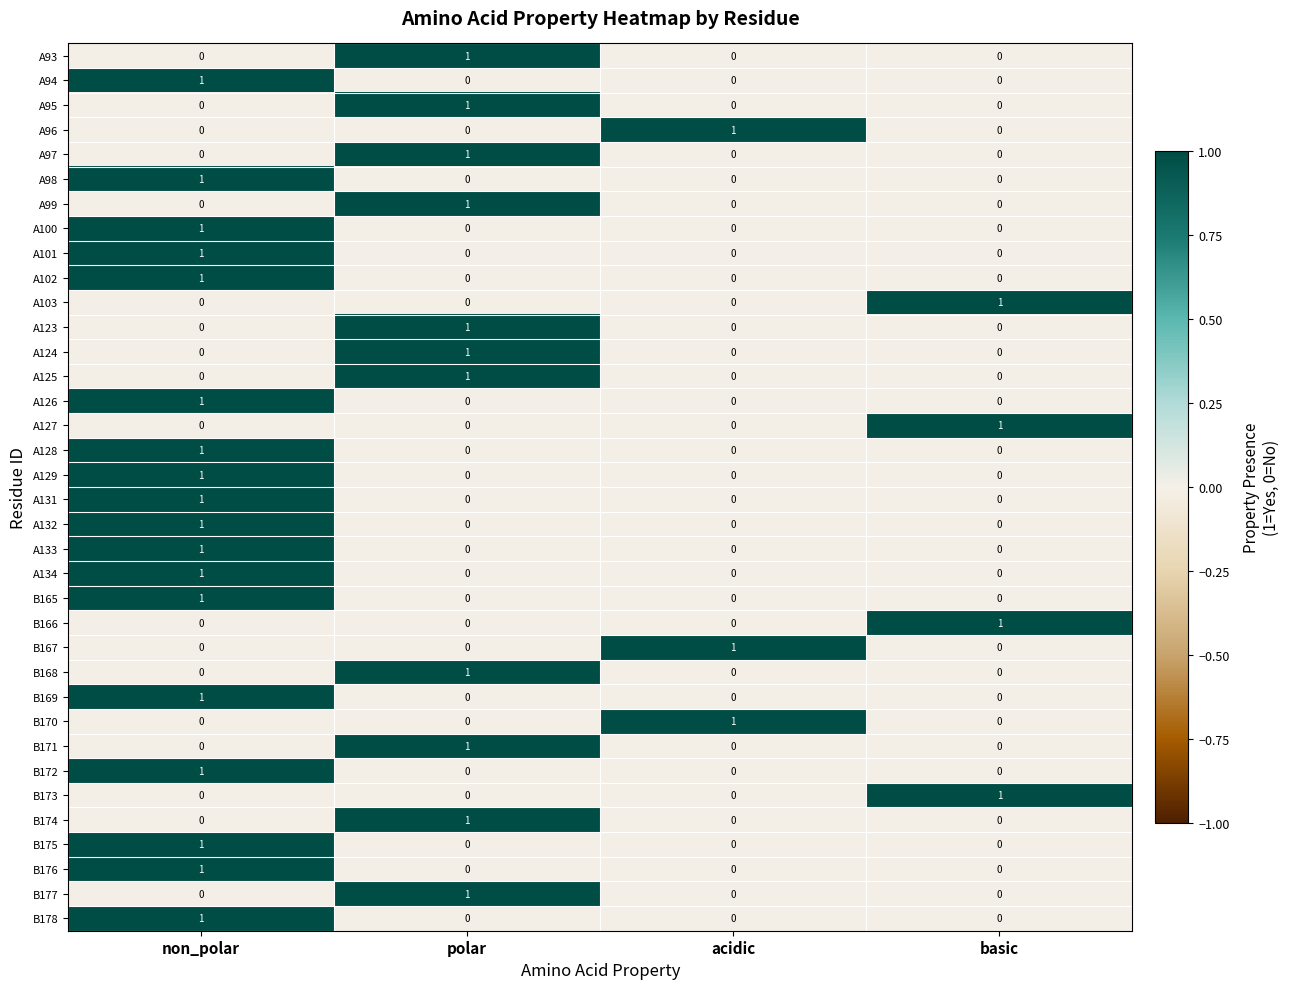

The value of A134 at acidic is 0. True or false?

True